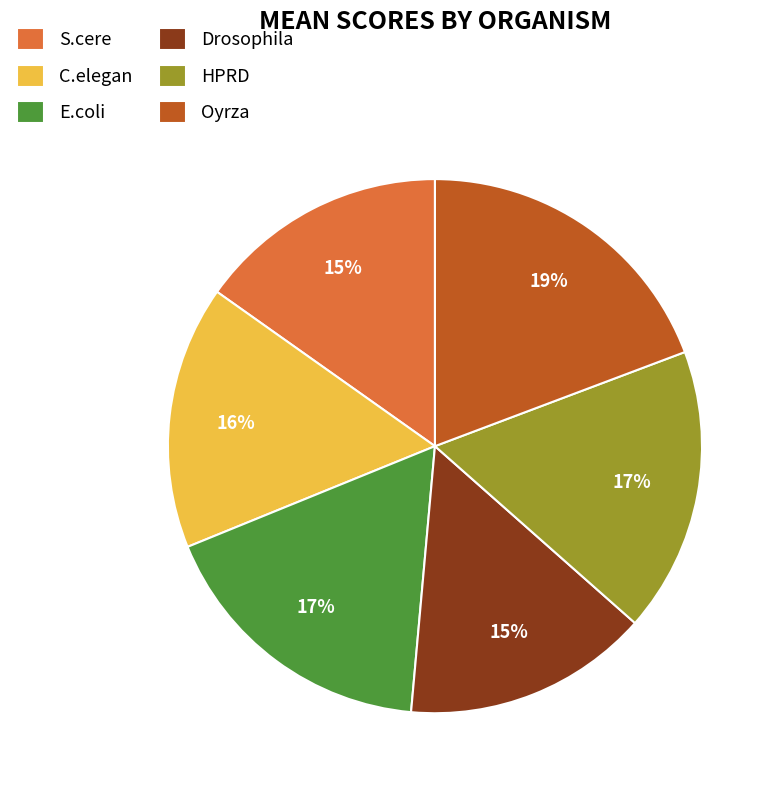

What percentage is the Oyrza slice, to the nearest percent?

19%